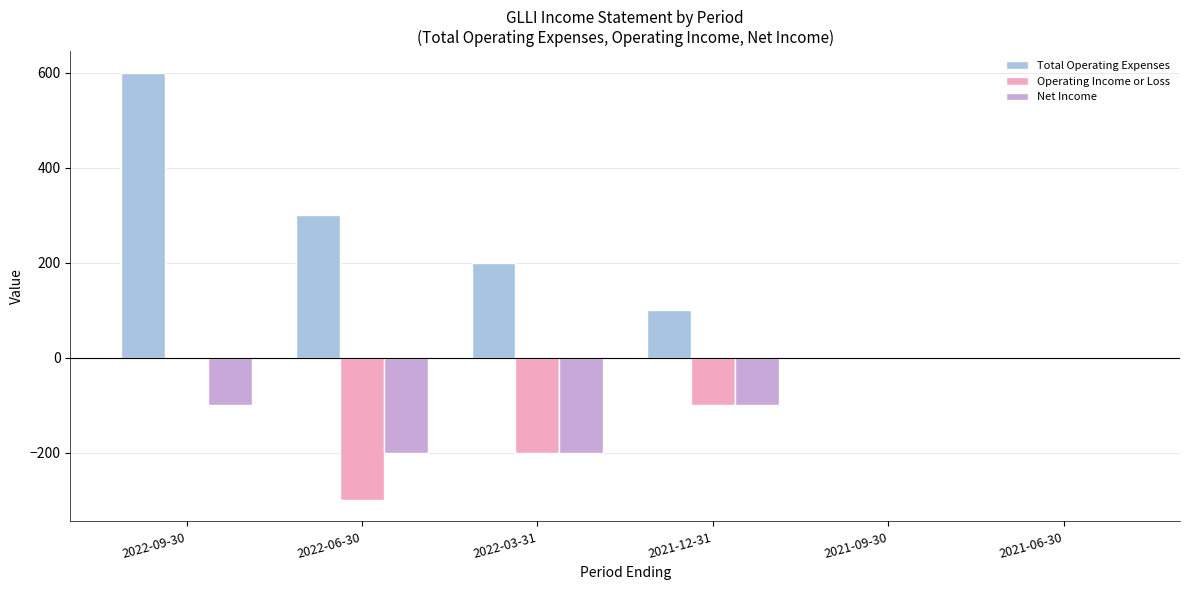

At which label does Total Operating Expenses first exceed 200?

2022-09-30